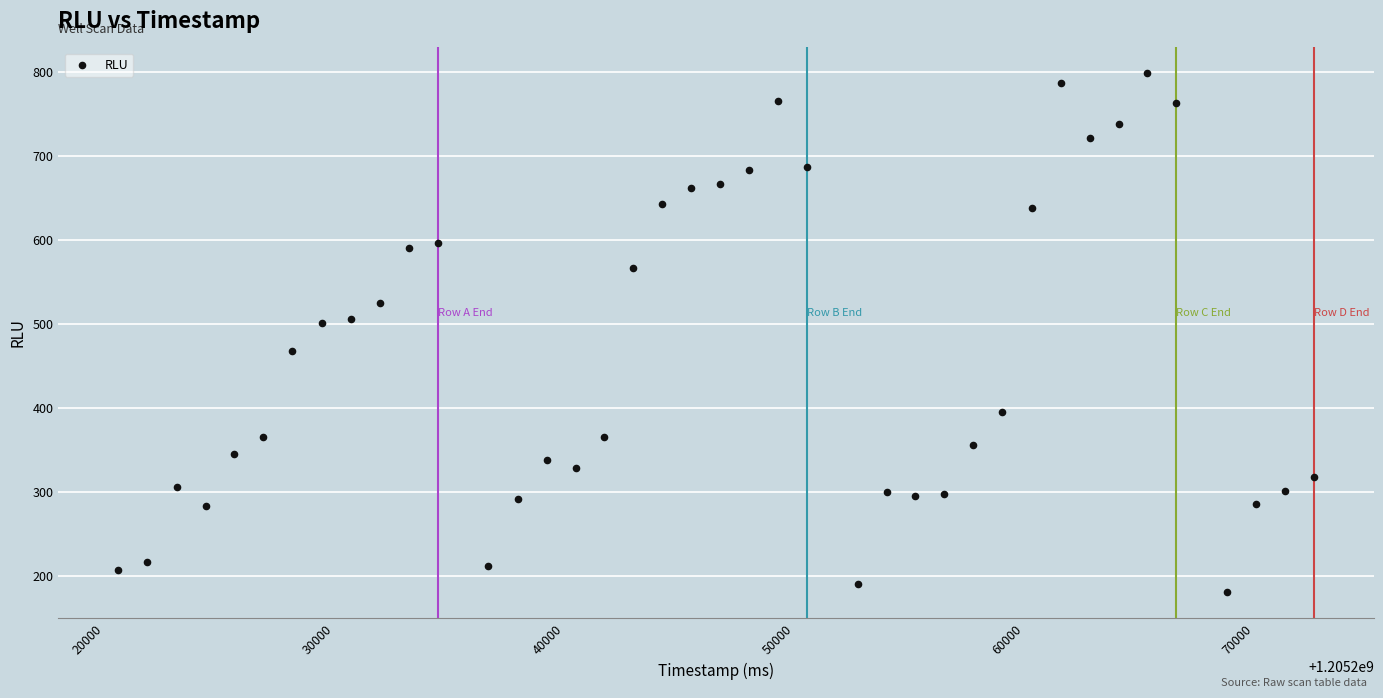

What is the range of X values (max minus min)?

51999